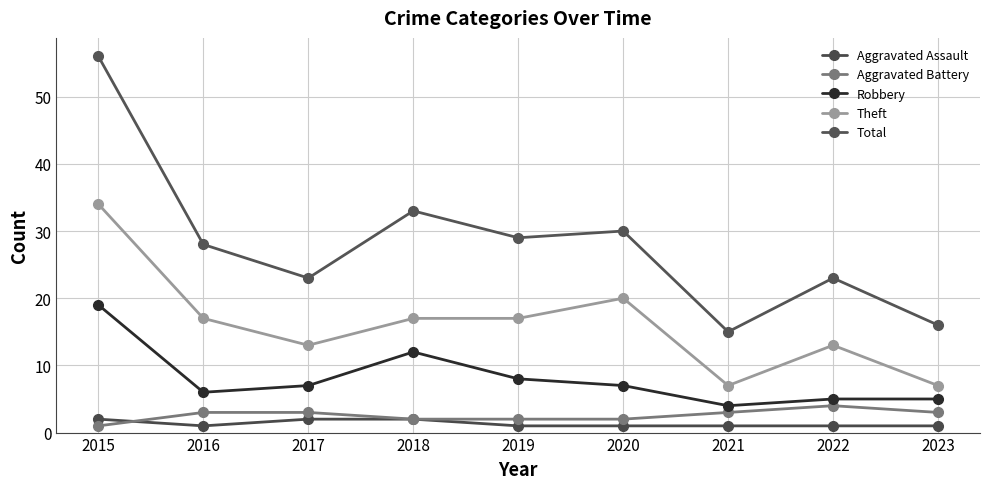

How many interior local peaks does the Aggravated Battery series have?

1